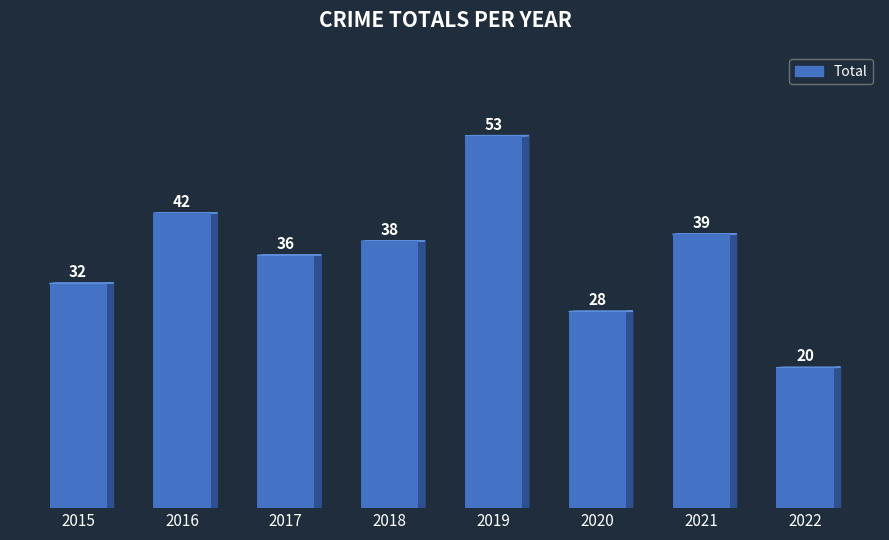

Is it true that the value at 2018 is 56?

False